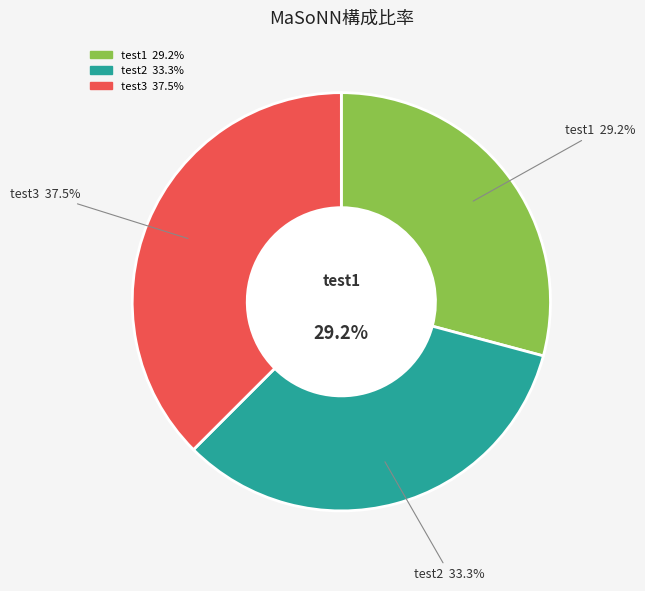

What is the largest slice in the pie chart?

test3